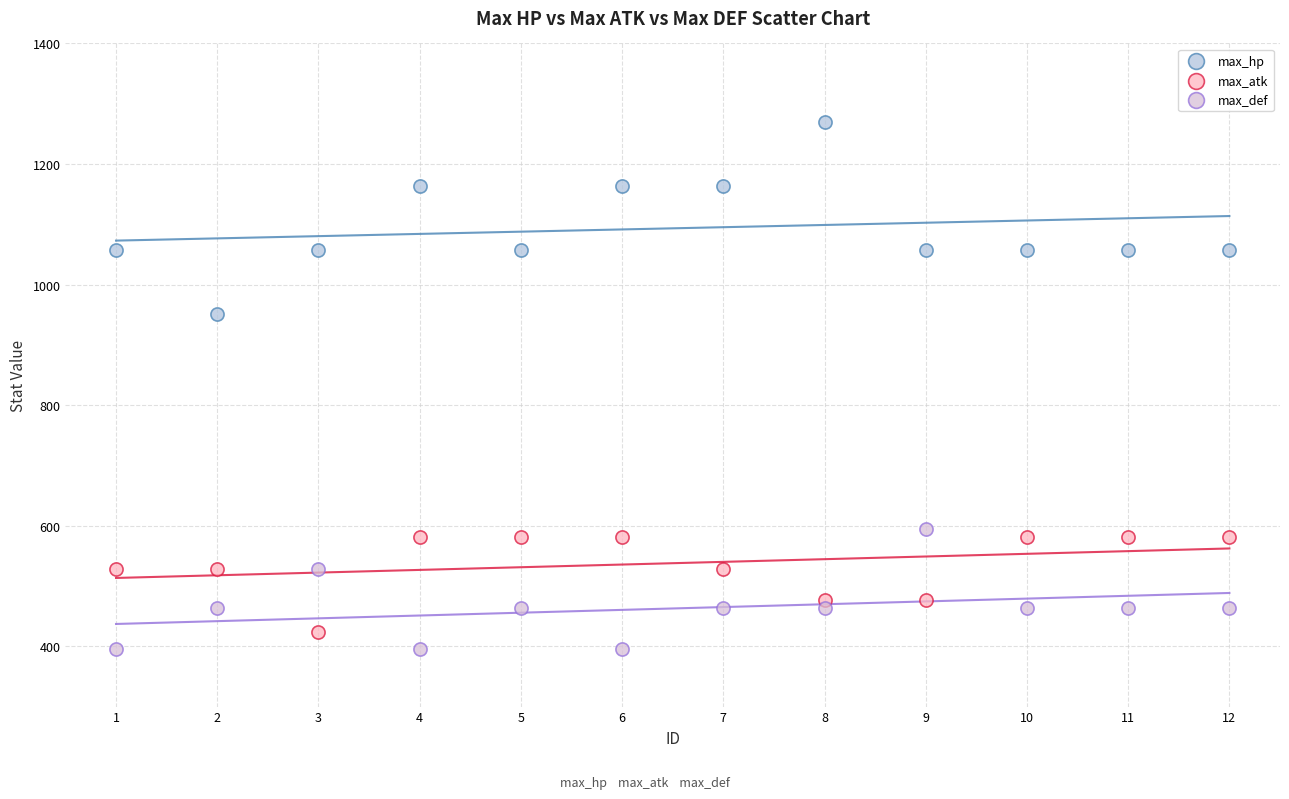

What is the X range (max minus min) for the scatter plot?

11